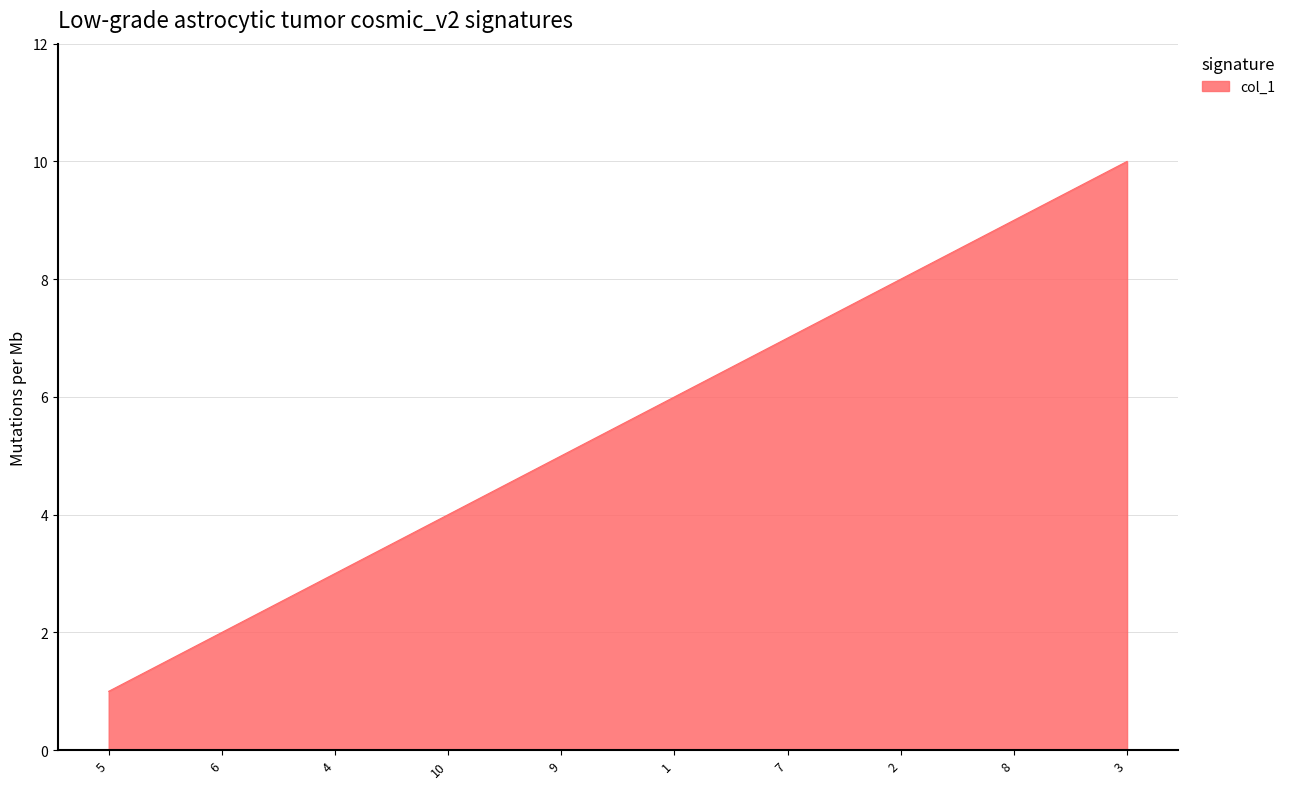

Which has a higher value, 10 or 2?

2